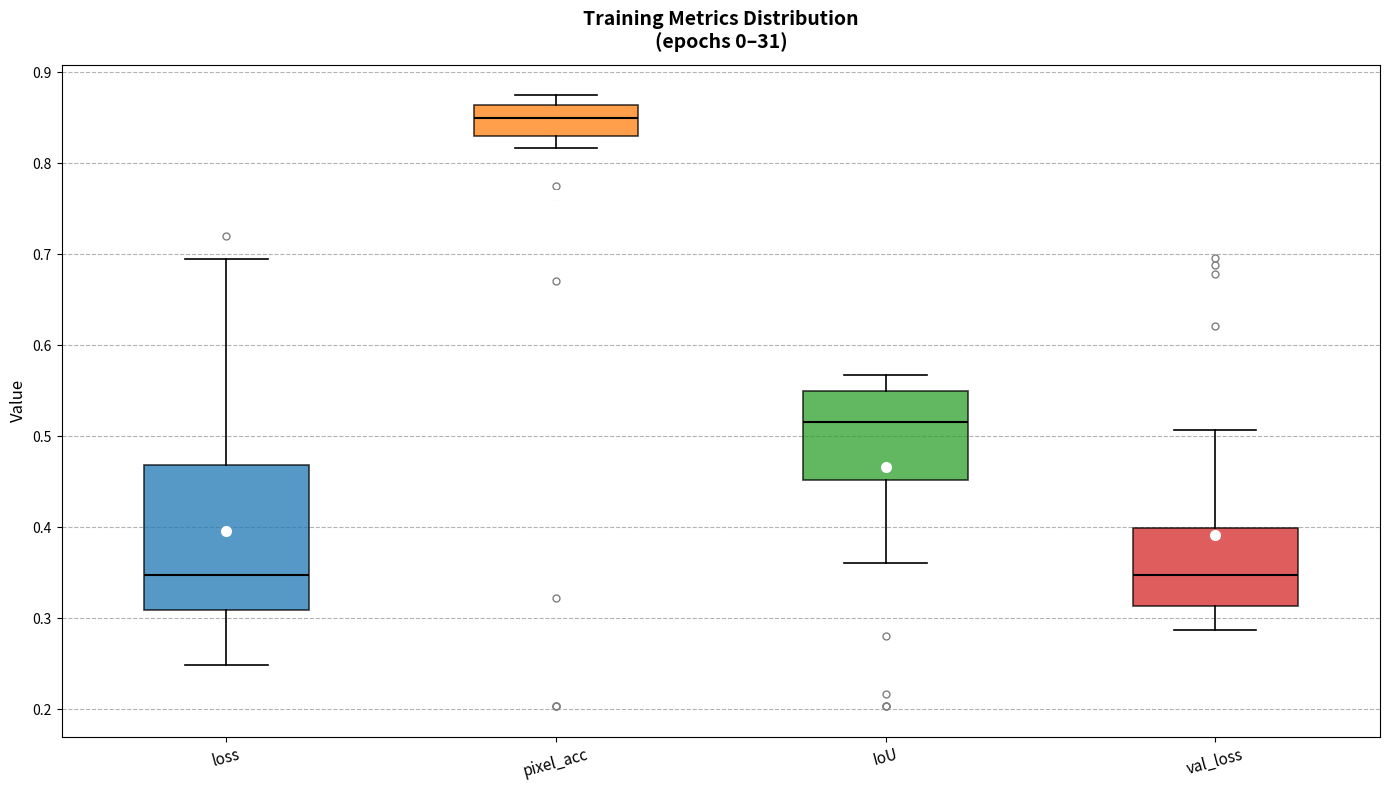

Reading left to right, read every box against the y-axis: the position of its median line, the range the box covers, and the ends of its whiskers. The values are not printed on the chart, so give them approximately, as read against the axis.

loss: median 0.35, box 0.31 to 0.47, whiskers 0.25 to 0.70
pixel_acc: median 0.85, box 0.83 to 0.86, whiskers 0.82 to 0.87
IoU: median 0.52, box 0.45 to 0.55, whiskers 0.36 to 0.57
val_loss: median 0.35, box 0.31 to 0.40, whiskers 0.29 to 0.51